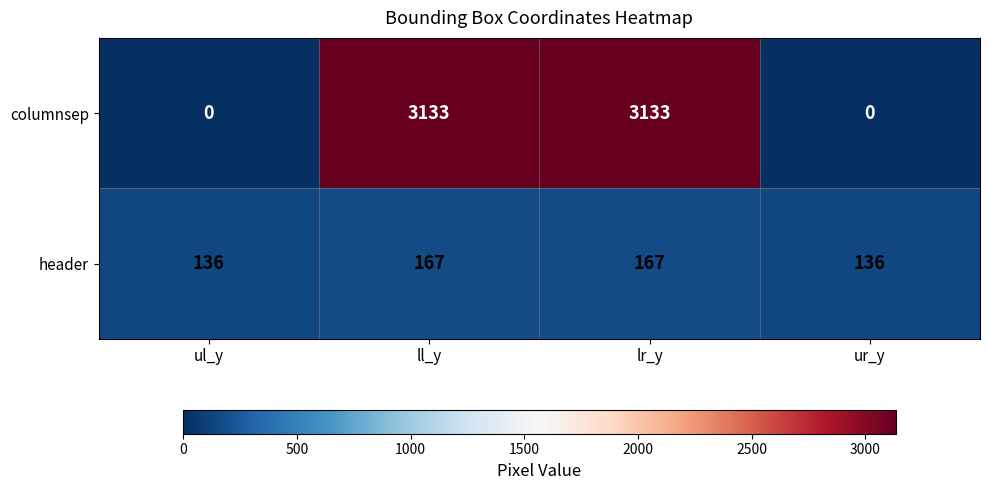

Read the header value at ll_y.

167